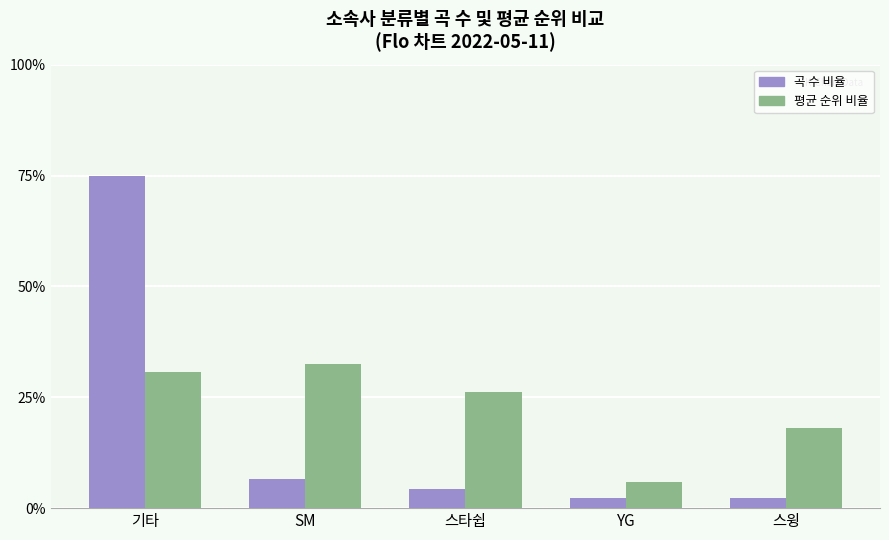

What is the smallest value displayed?

2.2